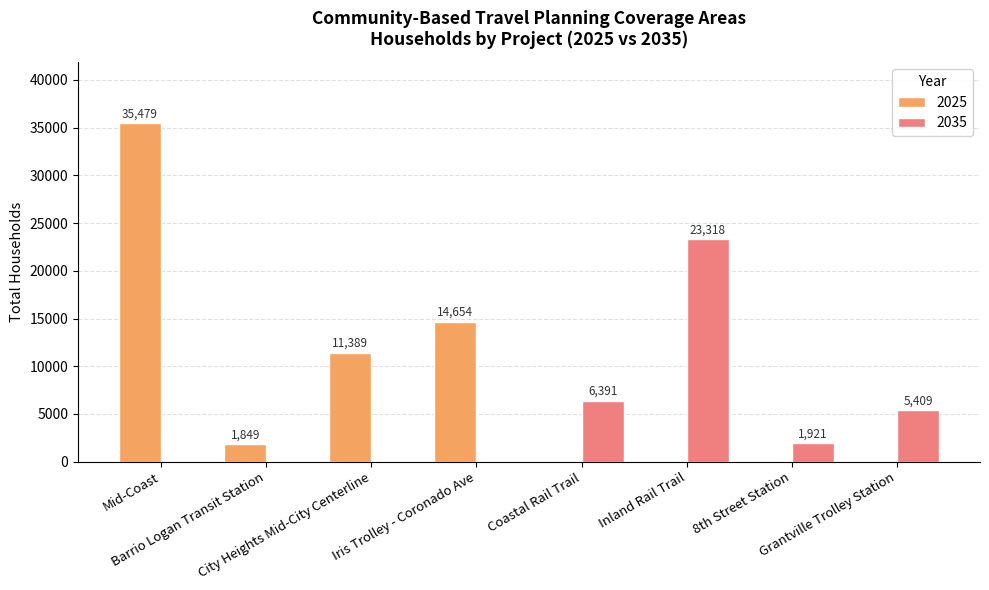

Which series has the largest total across all categories?

2025